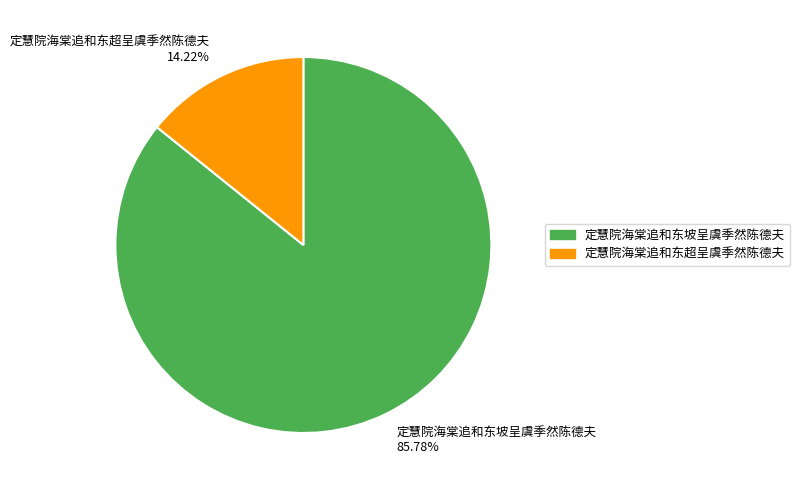

To the nearest percent, what portion does 定慧院海棠追和东坡呈虞季然陈德夫 represent?

86%